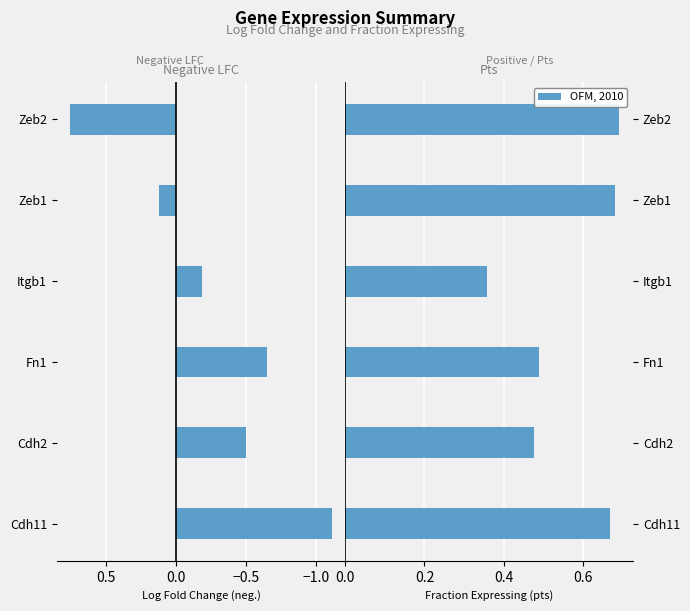

Does the chart contain stacked bars?

No